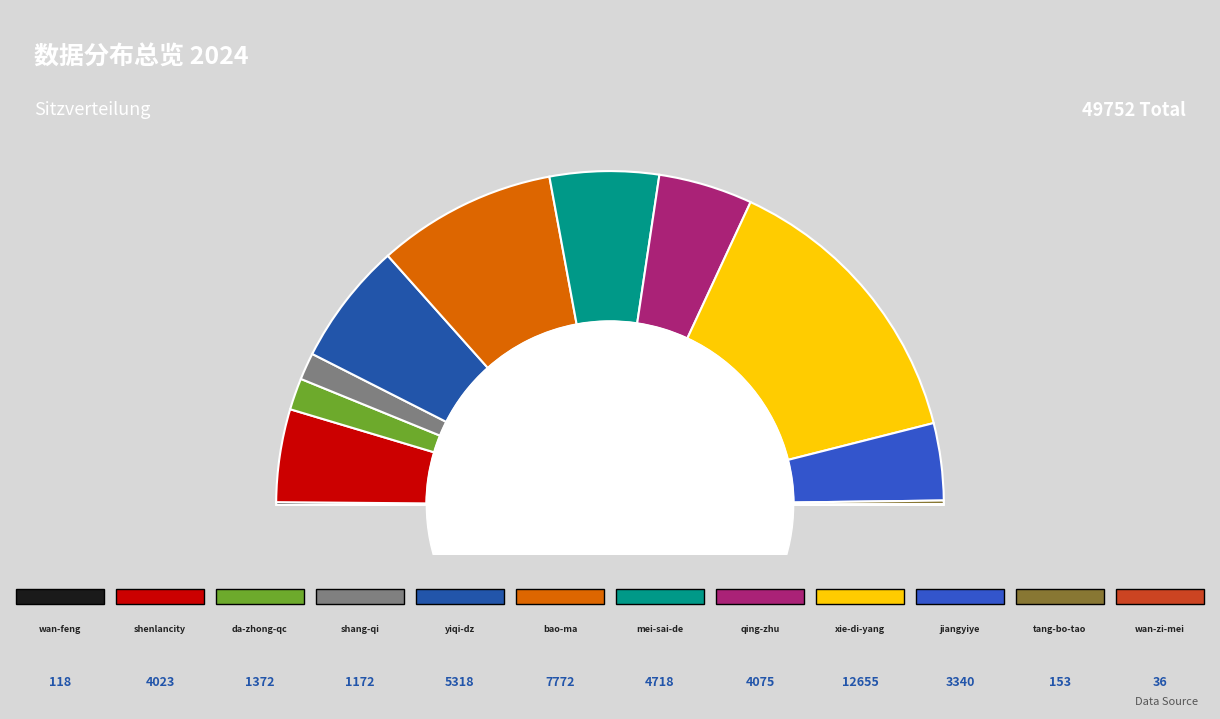

What is the change in value from yiqi-da-zhong-50 to wan-zi-mei-81?

-5282